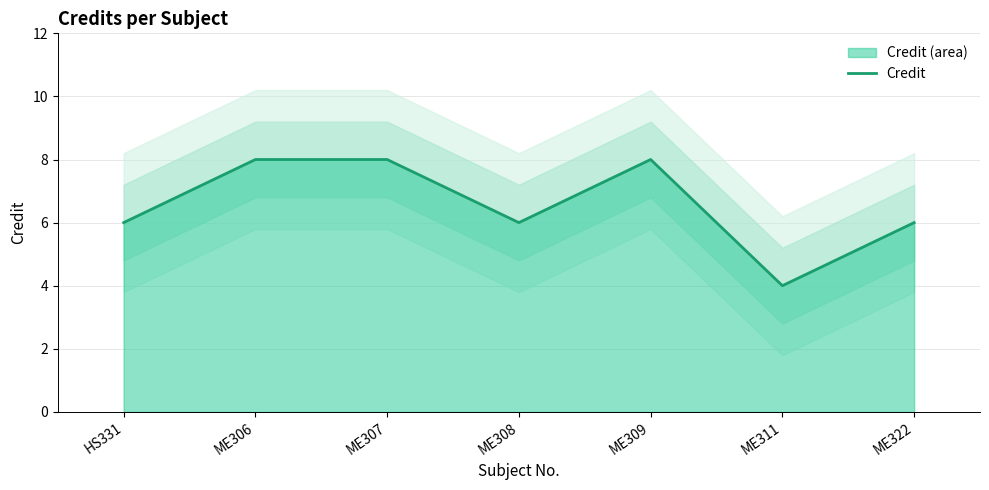

Approximately how many times larger is the value at ME308 compared to ME322?

1.0